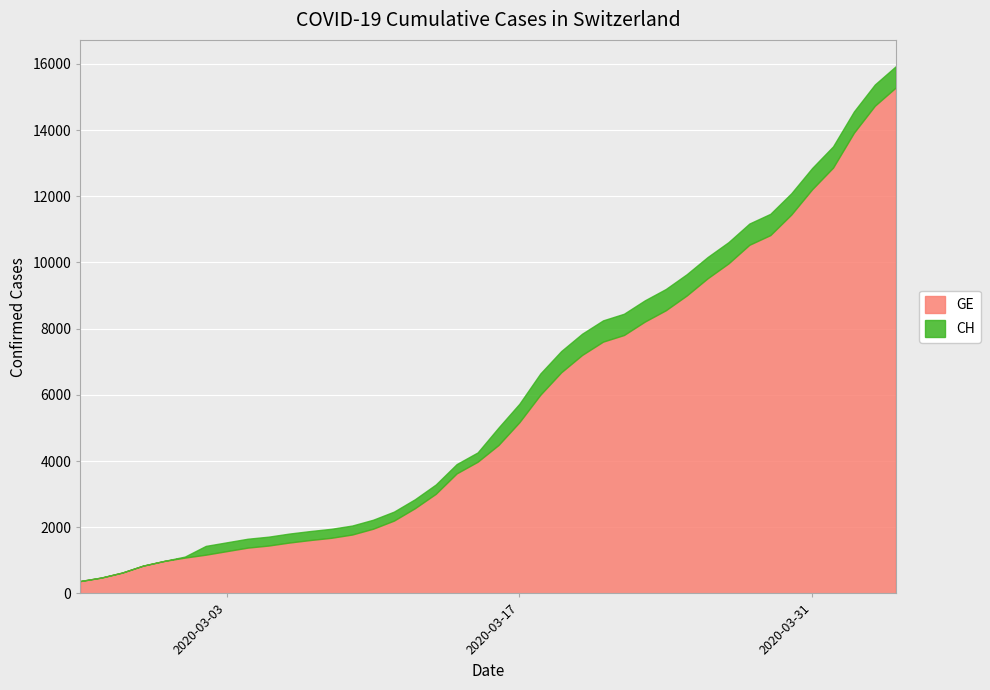

Reading right to left, list all the values displayed in this chart.

CH: 15926	15375	14561	13505	12852	12086	11467	11175	10613	10162	9642	9196	8855	8449	8249	7847	7323	6644	5731	5012	4259	3908	3291	2845	2472	2226	2051	1952	1885	1809	1715	1652	1544	1436	1113	981	840	630	479	375
GE: 15284	14733	13919	12863	12210	11444	10825	10533	9971	9520	9000	8554	8213	7807	7607	7205	6681	6002	5174	4485	3978	3627	3010	2574	2201	1955	1780	1681	1614	1538	1447	1384	1278	1171	1083	981	840	630	479	375